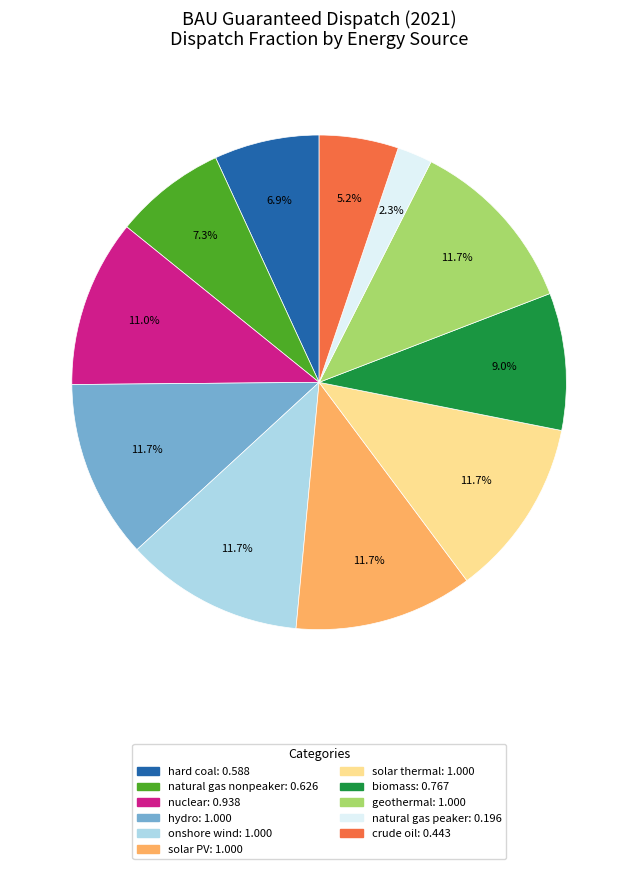

To the nearest percent, what portion does solar thermal represent?

12%